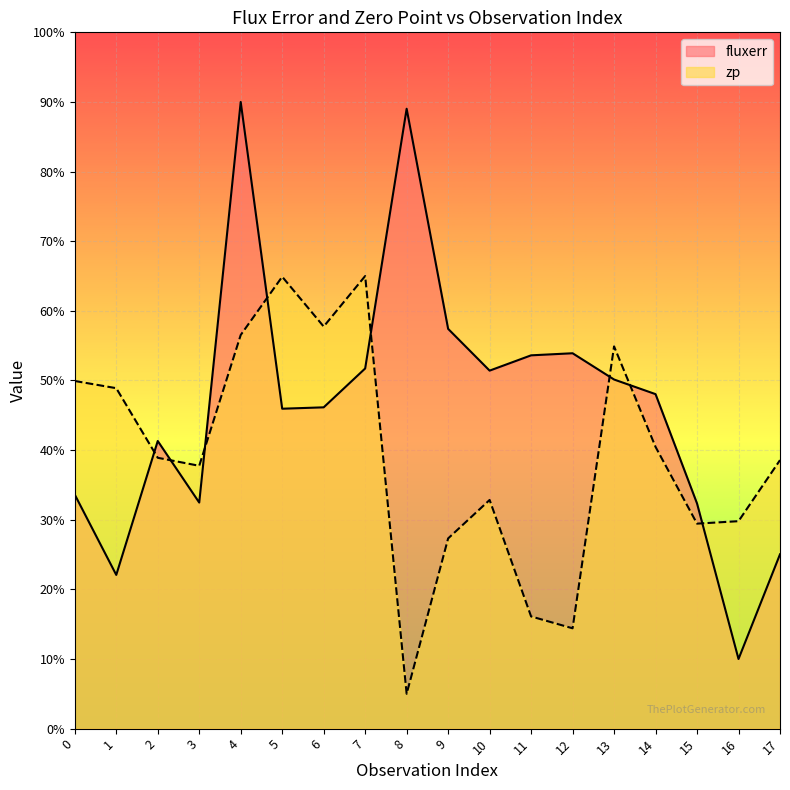

What is the value of the zp point at the 15th from the left?

40.5